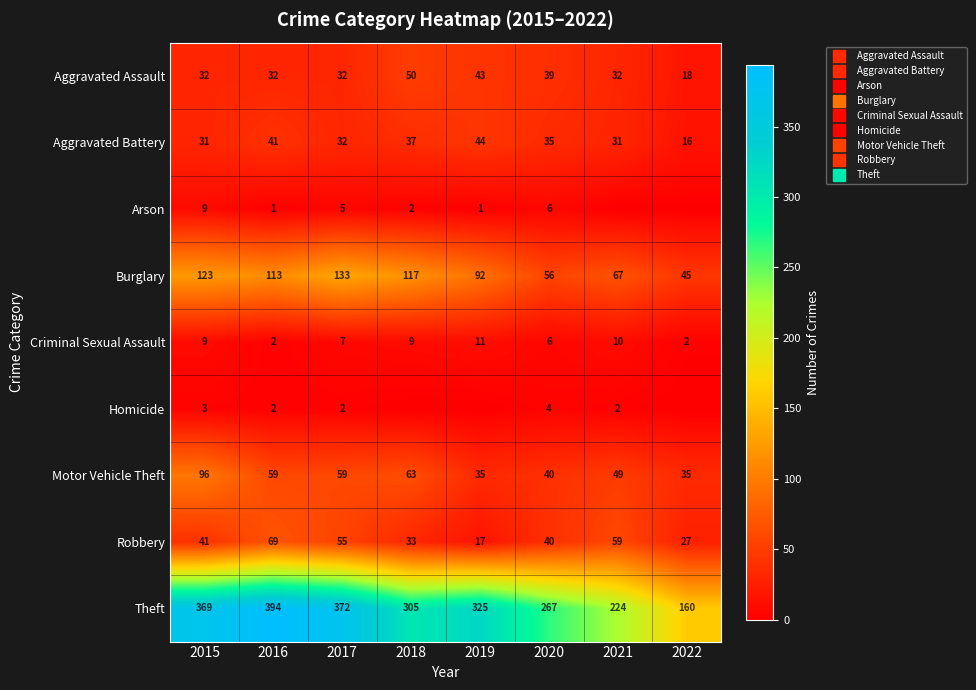

What is the sum of all Criminal Sexual Assault values?

56